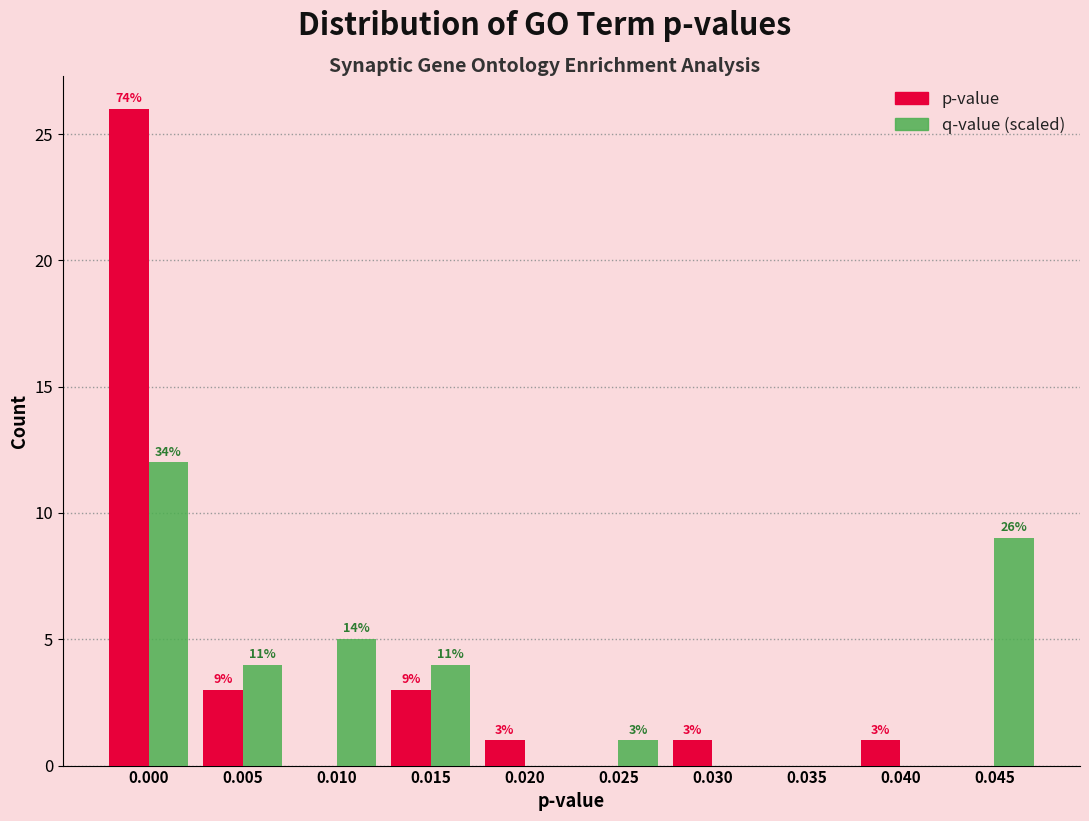

Reading right to left, extract all data points from this chart.

p-value: 0.045=0	0.040=1	0.035=0	0.030=1	0.025=0	0.020=1	0.015=3	0.010=0	0.005=3	0.000=26
q-value (scaled): 0.045=9	0.040=0	0.035=0	0.030=0	0.025=1	0.020=0	0.015=4	0.010=5	0.005=4	0.000=12